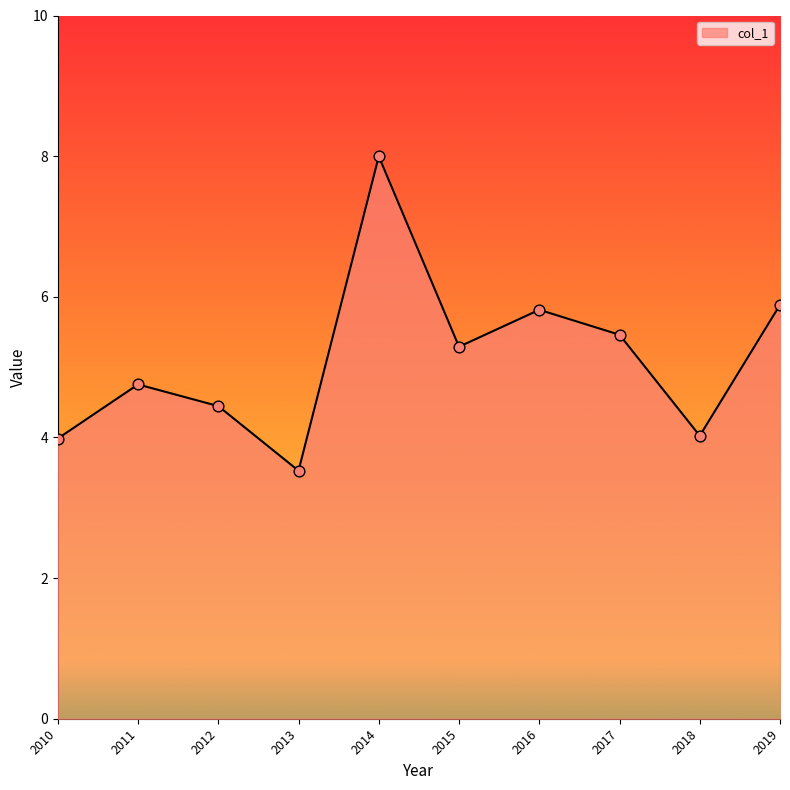

What is the change in value from 2015 to 2016?

+0.5